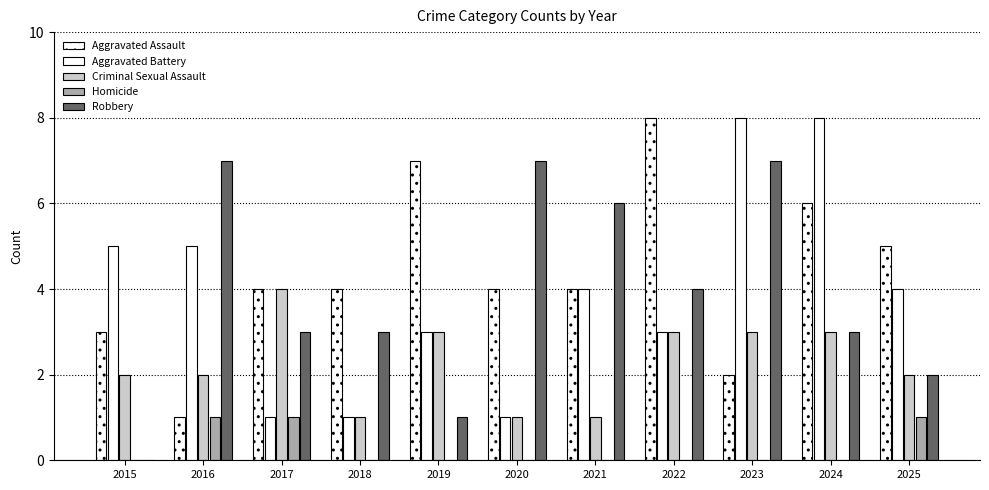

What is the maximum value for Robbery?

7